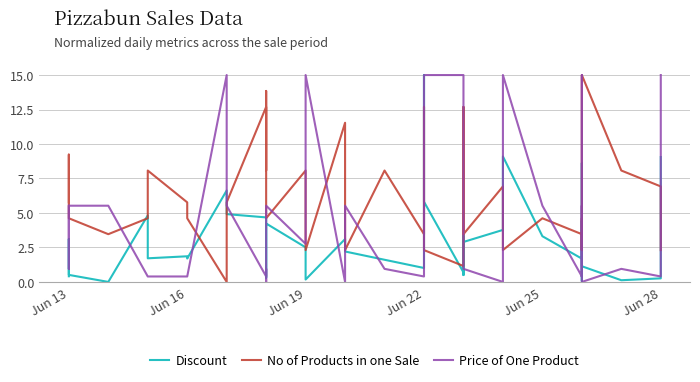

Does the chart have visible grid lines?

Yes